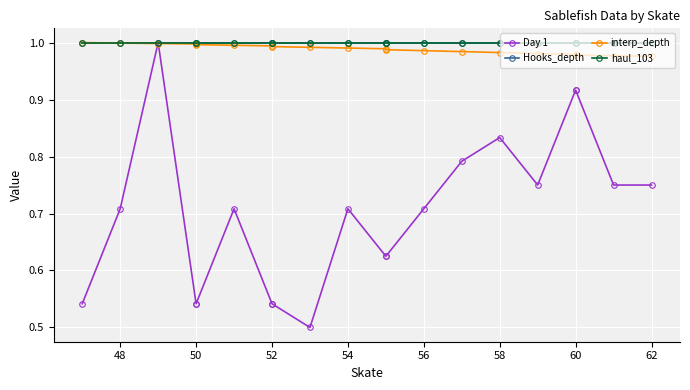

True or false: haul_103 has more than 1 interior local peaks.

False